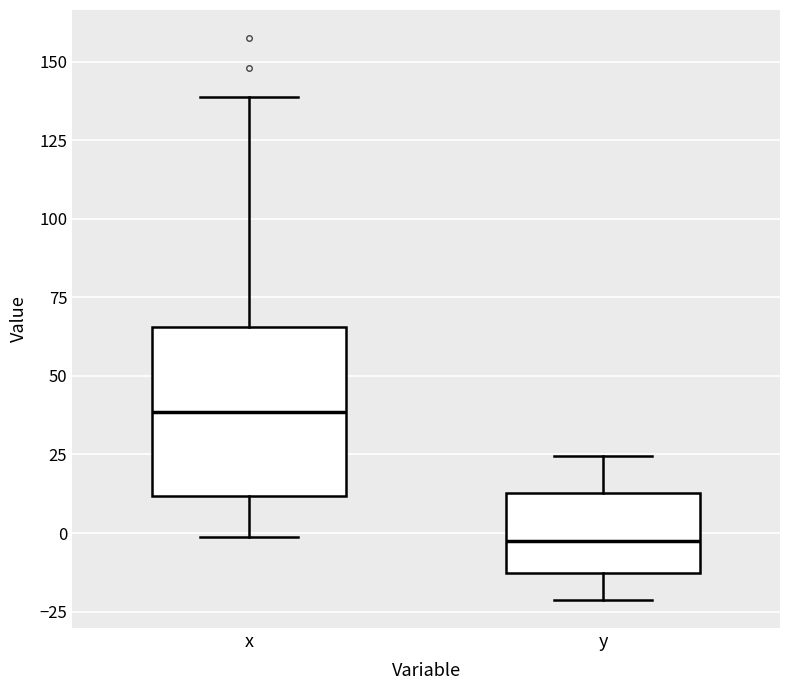

Which box's median line is the lowest?

y